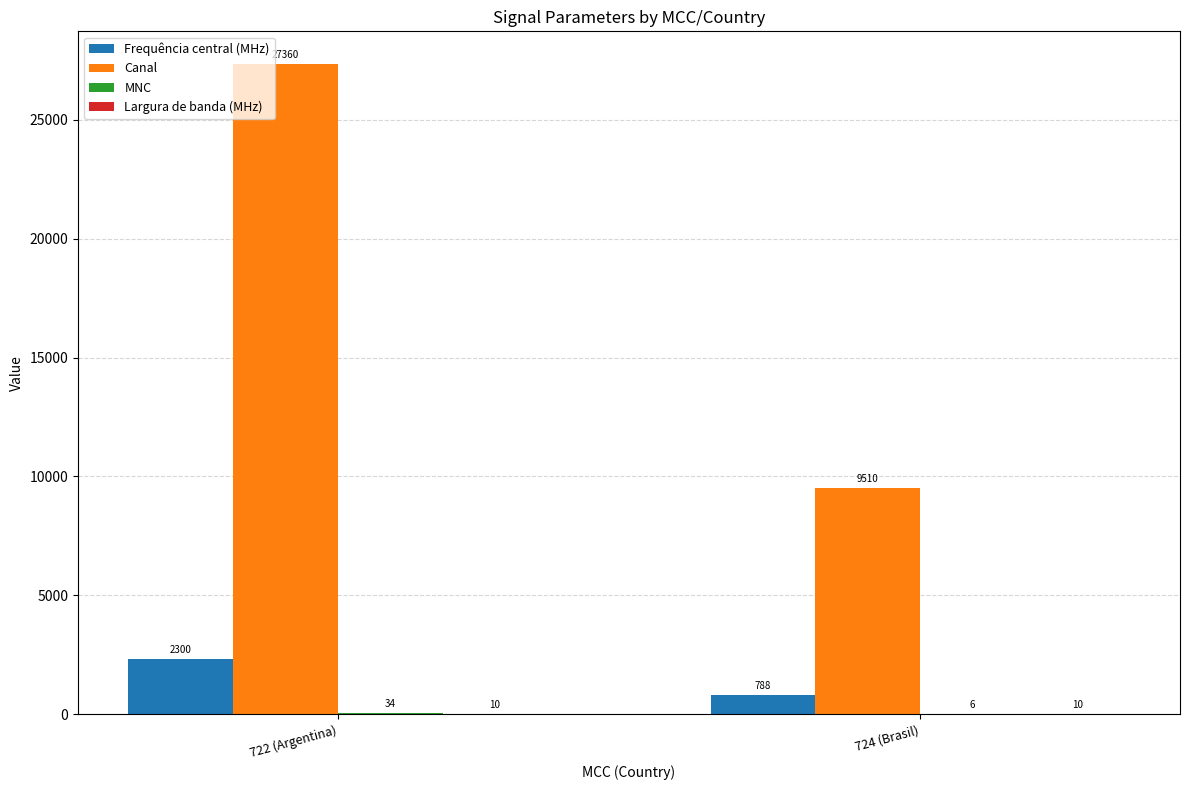

Count the Canal values in the range 9510 to 27360.

2